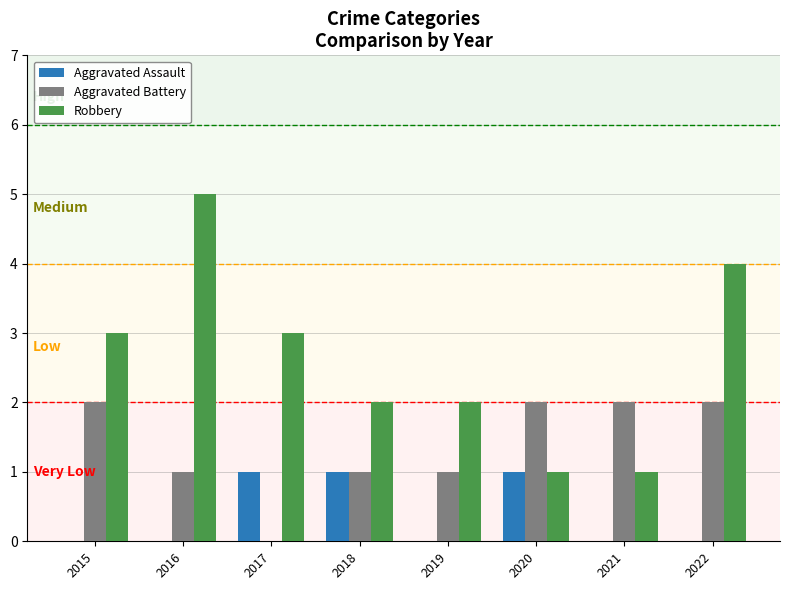

Which category has the highest value across all series?

2016